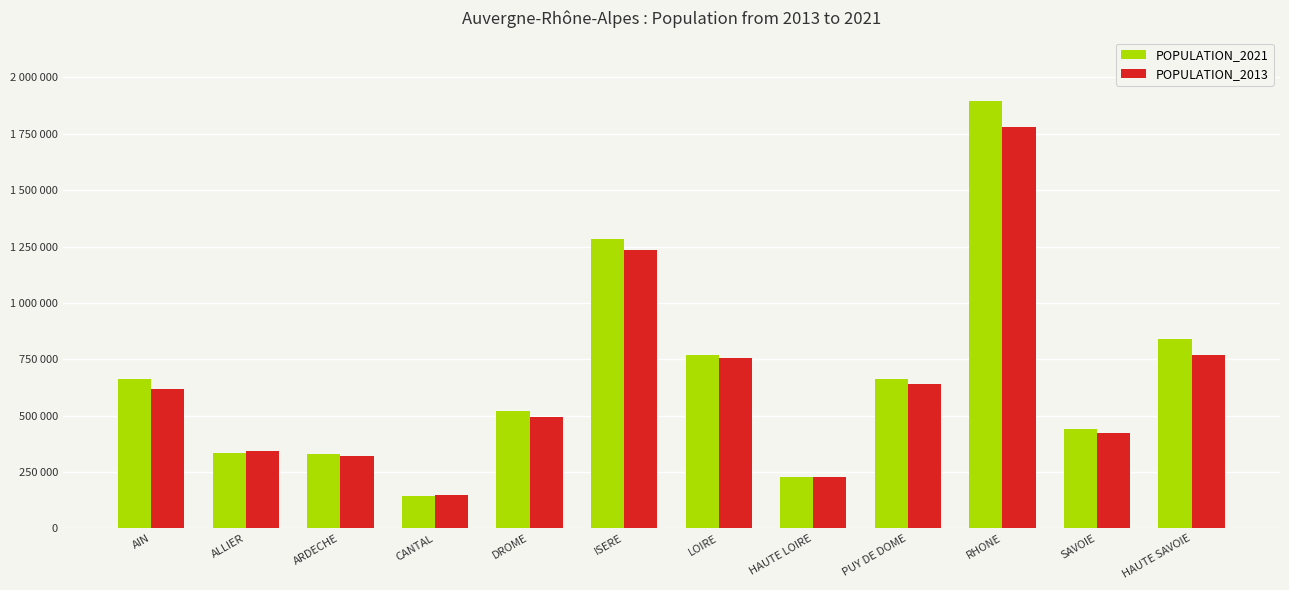

What position from the right is ISERE?

7